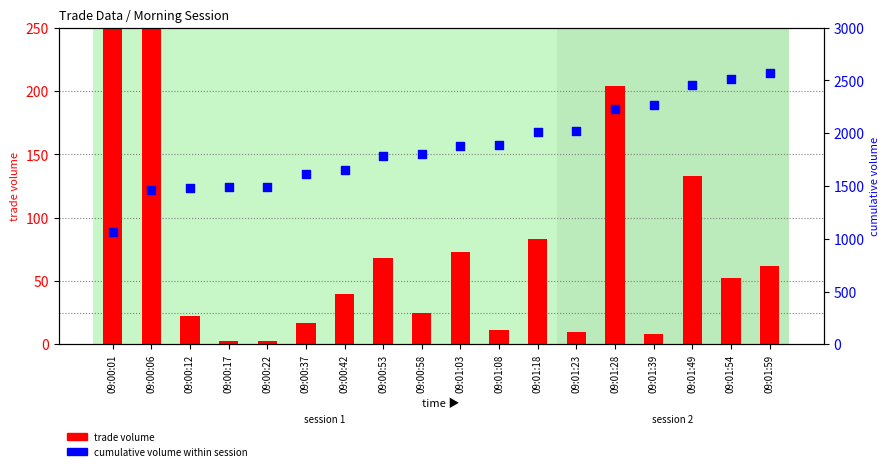

What are all the series names shown in the legend?

trade volume, cumulative volume